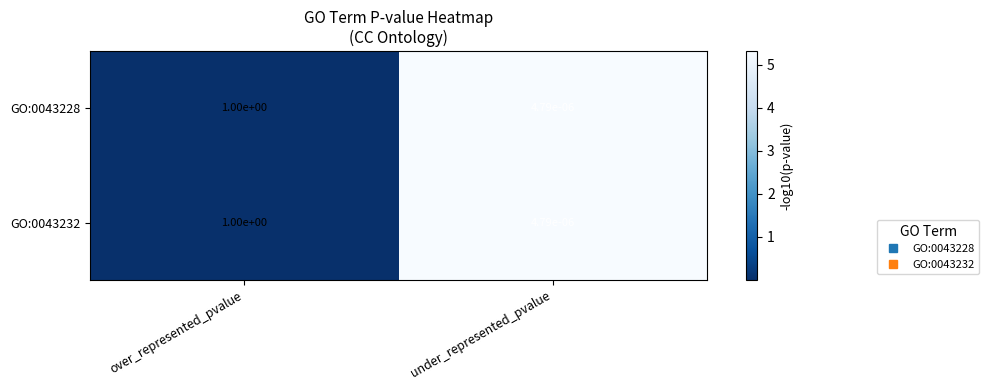

List the labels in order of GO:0043228 value, smallest first.

under_represented_pvalue, over_represented_pvalue